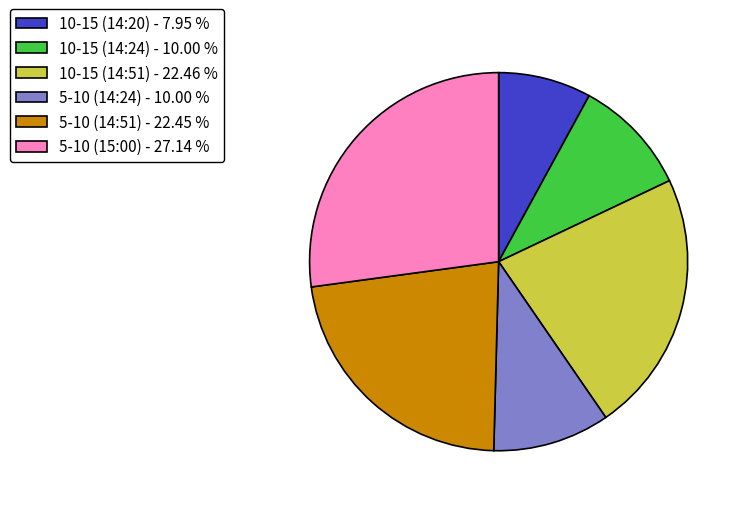

Count the number of slices in the pie.

6